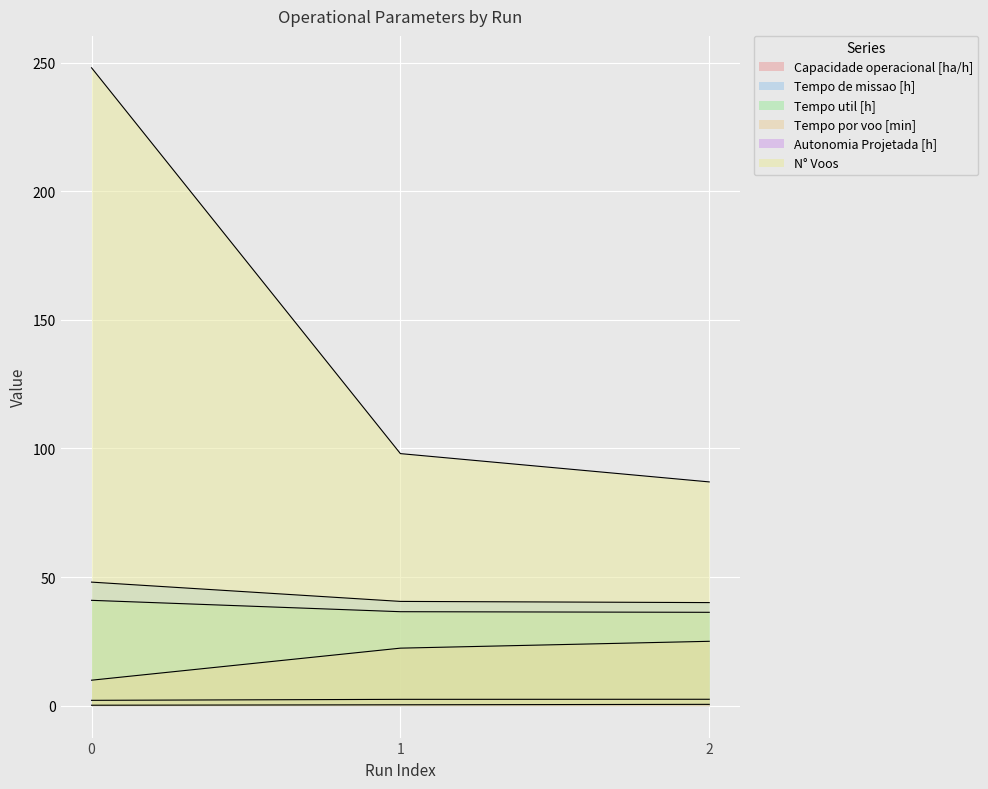

What is the difference between the maximum and minimum values in the Autonomia Projetada [h] series?

0.3